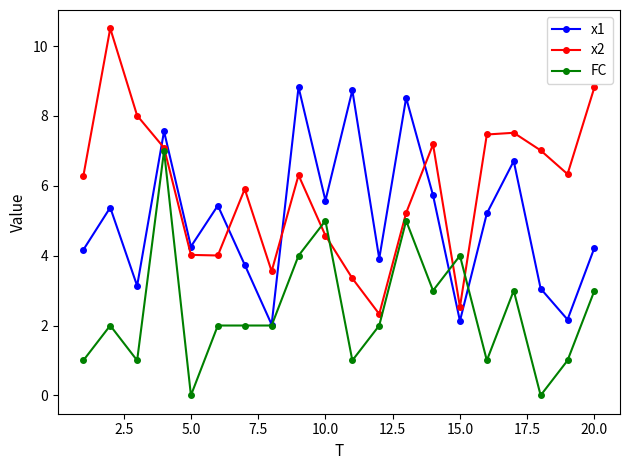

What are all the series names shown in the legend?

x1, x2, FC